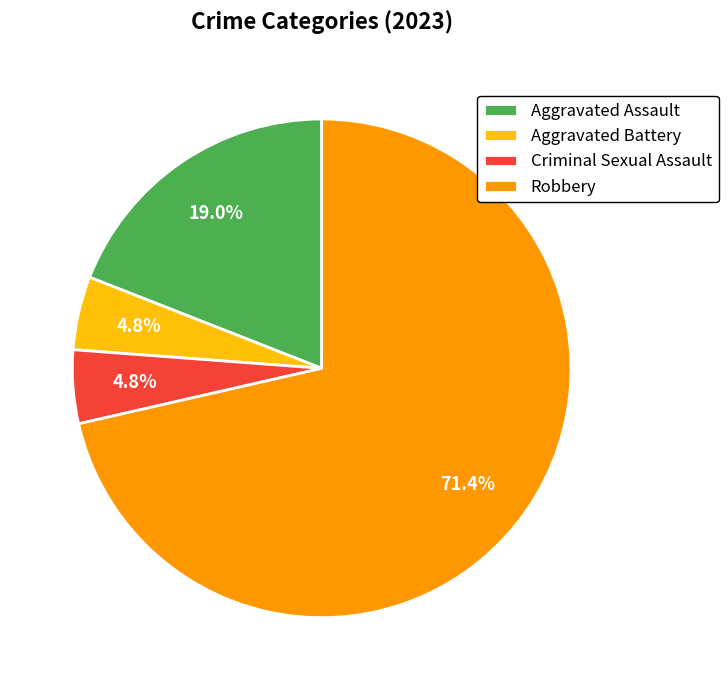

True or false: Robbery accounts for 84% of the total.

False